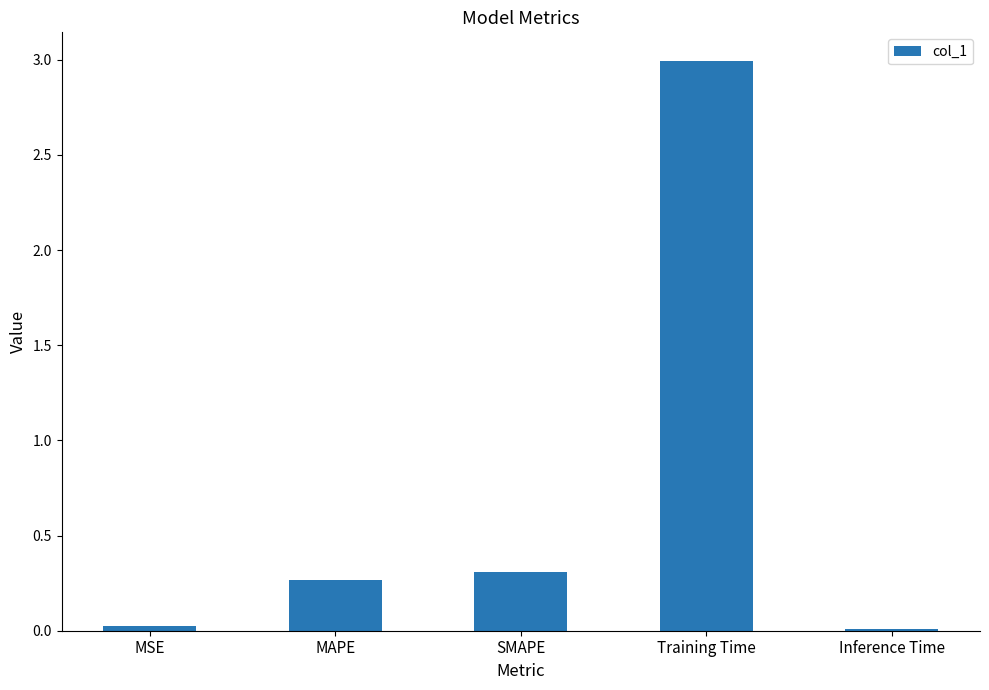

What is the label of the 2nd bar from the right?

Training Time